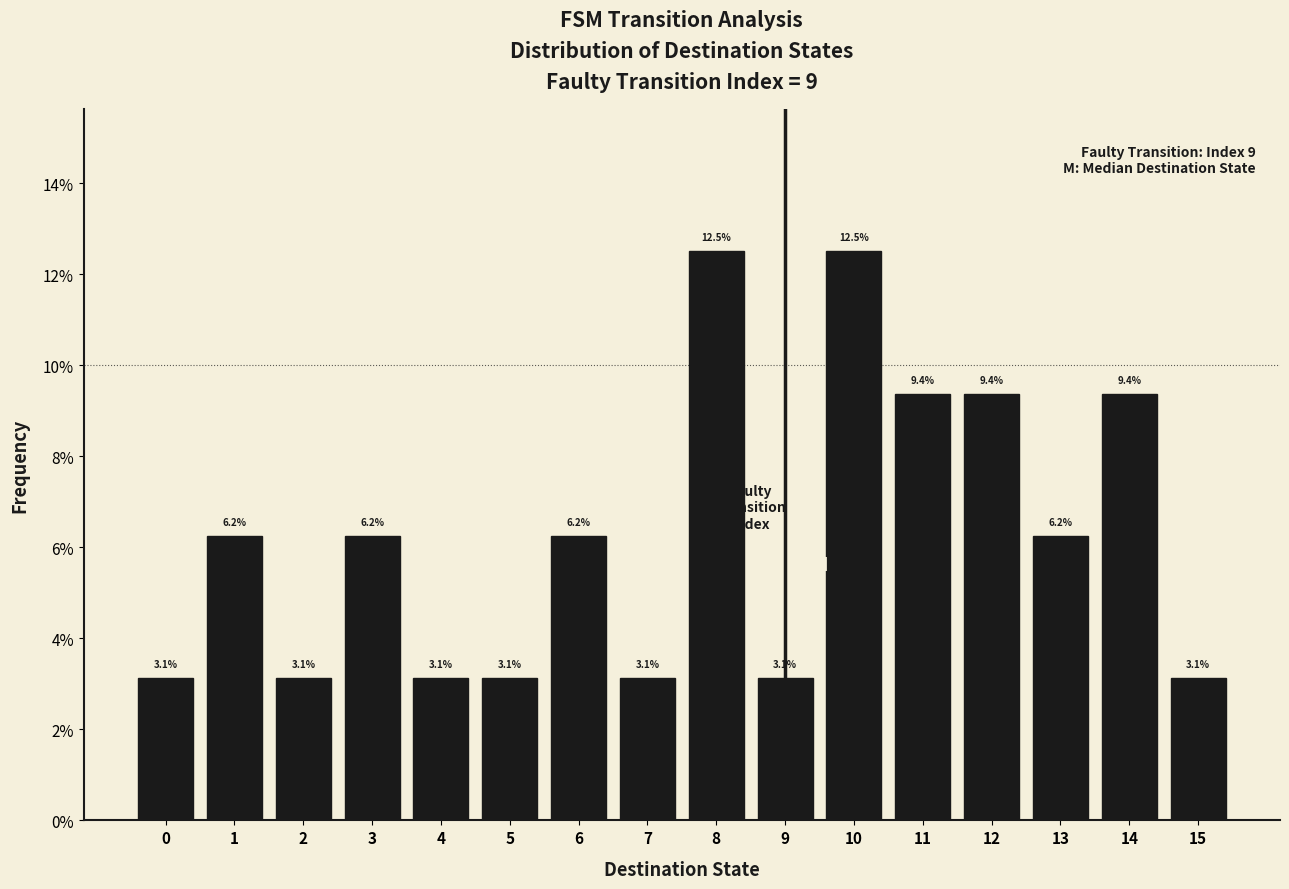

Does the chart contain any negative values?

No